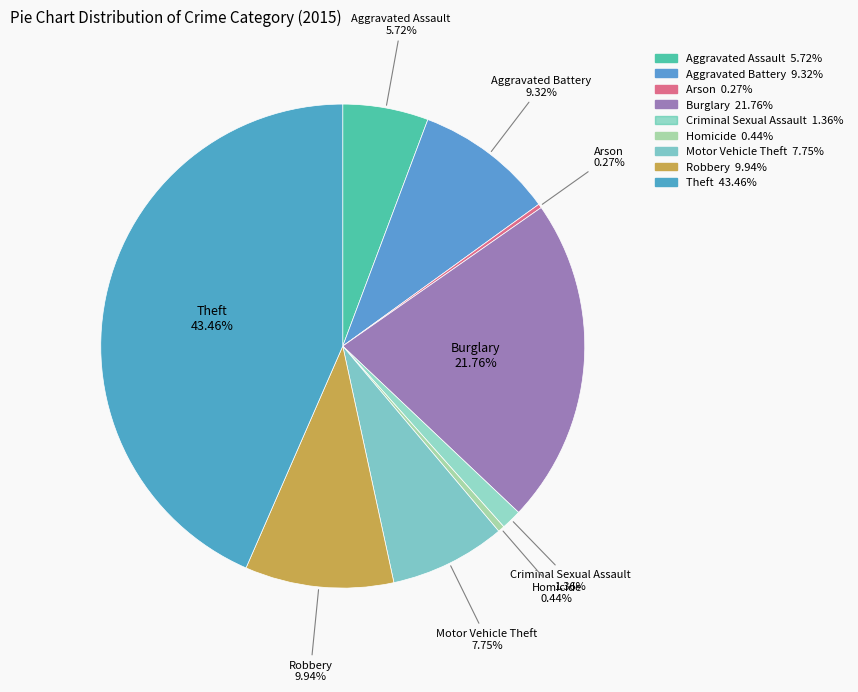

What is the ratio of the value at Motor Vehicle Theft to the value at Burglary?

0.4